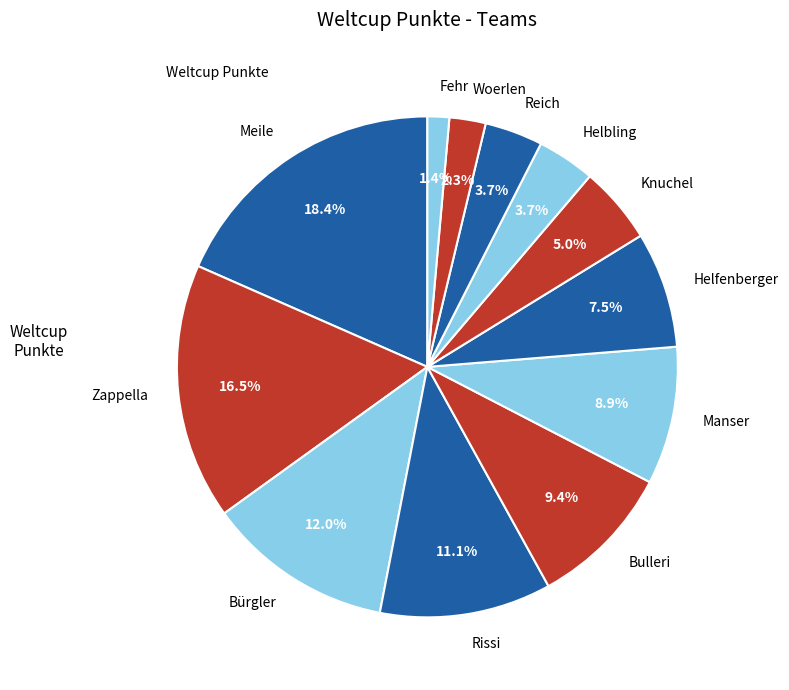

How much of the chart is everything except Zappella?

83.5%